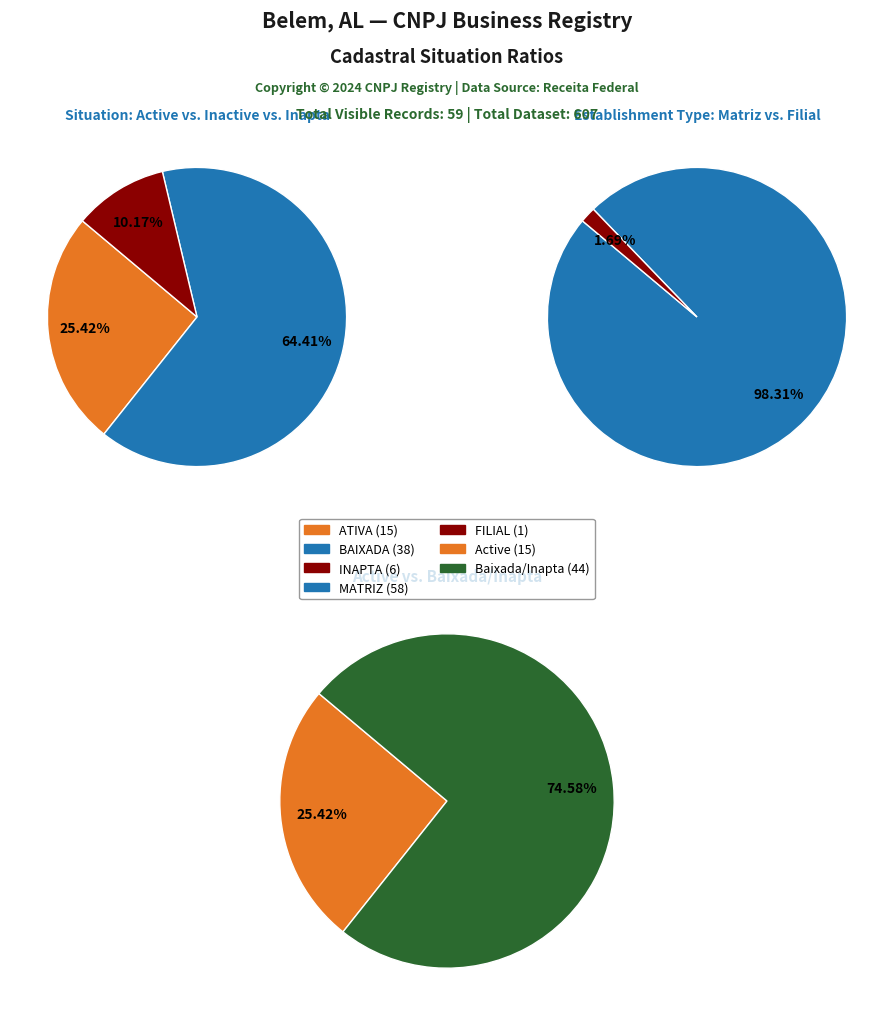

Do BAIXADA and ATIVA together represent more than half of the pie?

Yes